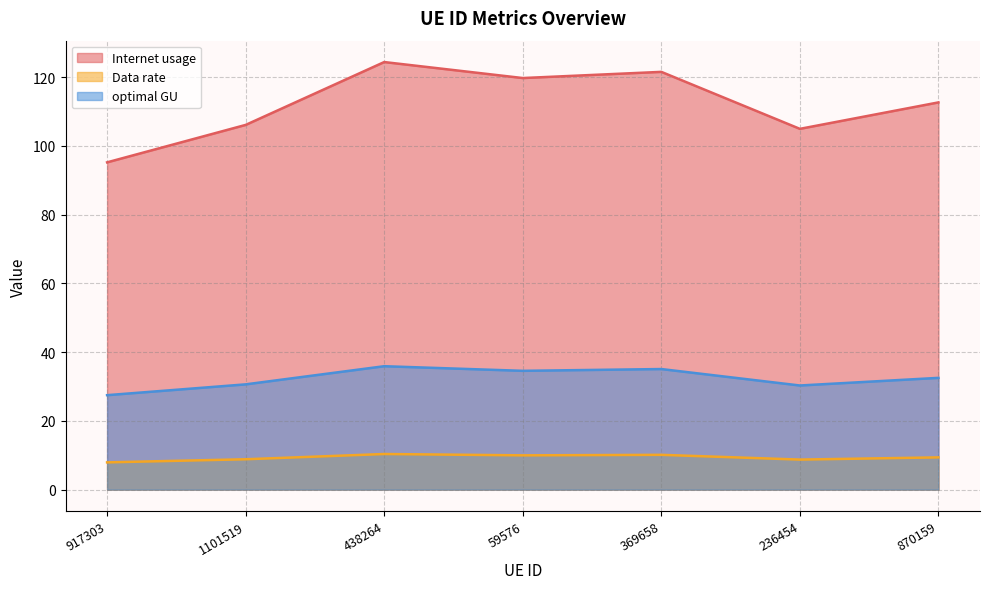

At which label does Data rate reach its minimum?

917303